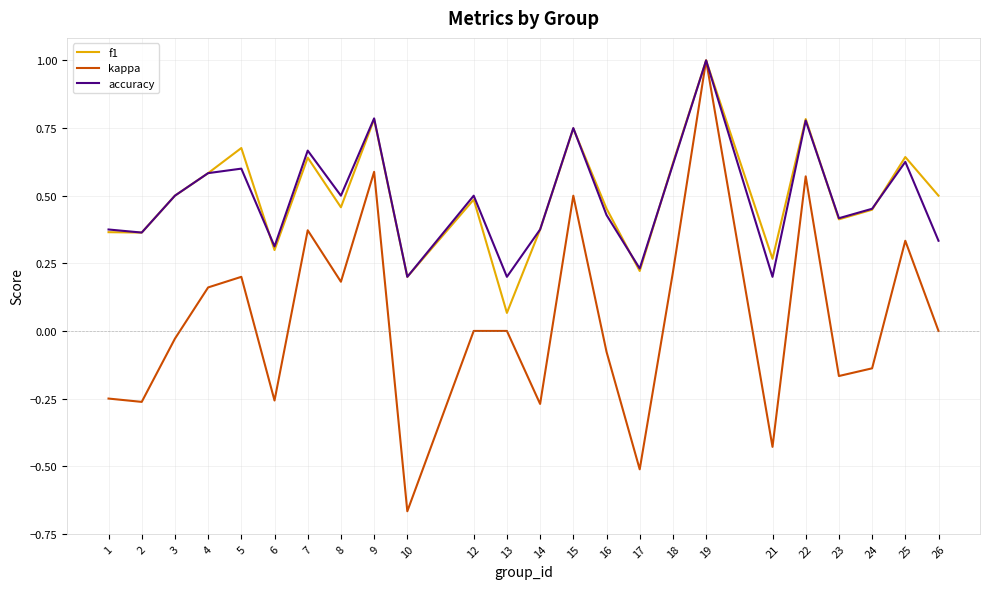

What is the maximum value shown in the chart?

1.0